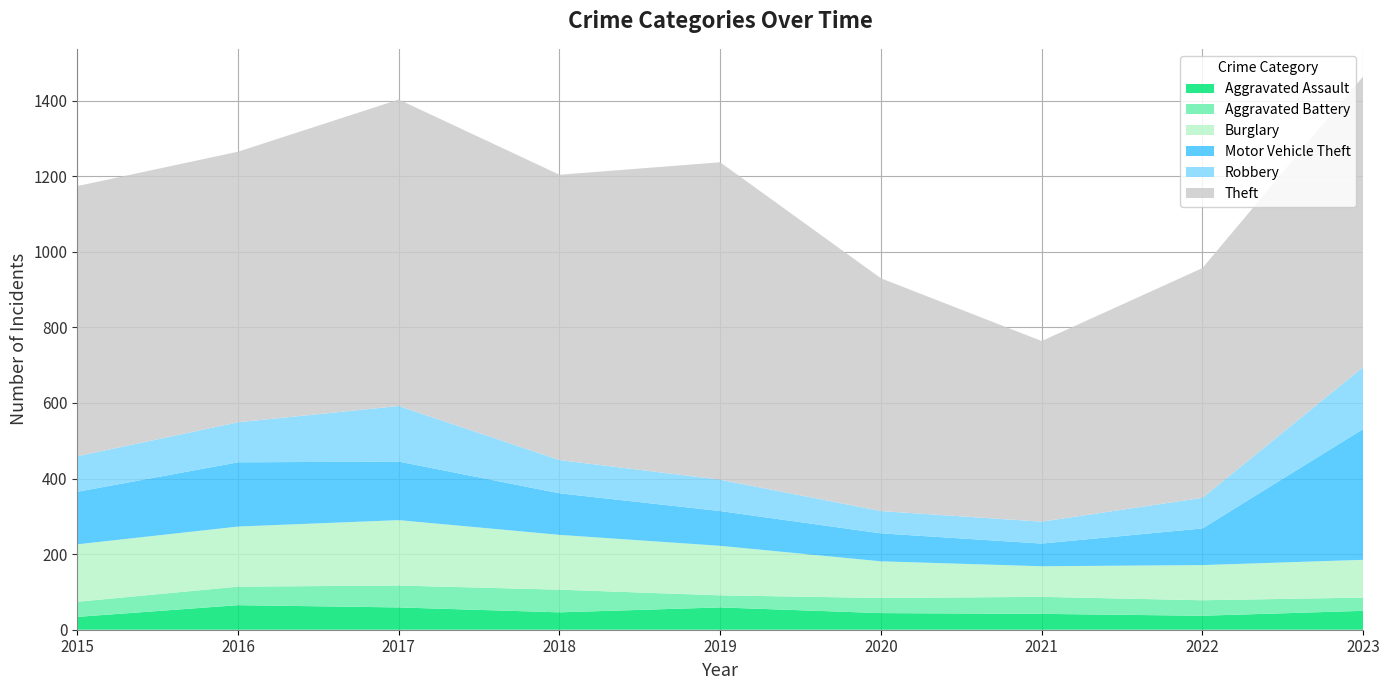

Reading right to left, what are all the values shown in this chart?

Aggravated Assault: 50	37	42	44	59	46	59	65	34
Aggravated Battery: 35	41	45	40	32	60	58	49	40
Burglary: 100	93	81	97	131	145	173	159	152
Motor Vehicle Theft: 346	97	60	74	92	110	155	170	139
Robbery: 164	81	58	59	83	88	147	106	94
Theft: 769	608	478	616	840	755	811	716	715